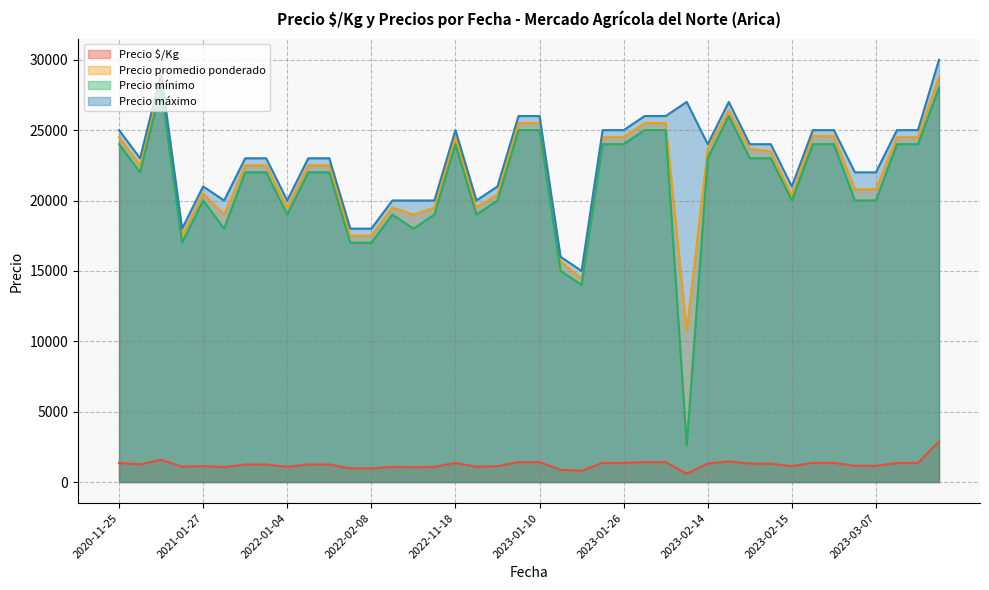

Which series has the widest spread of values?

Precio mínimo